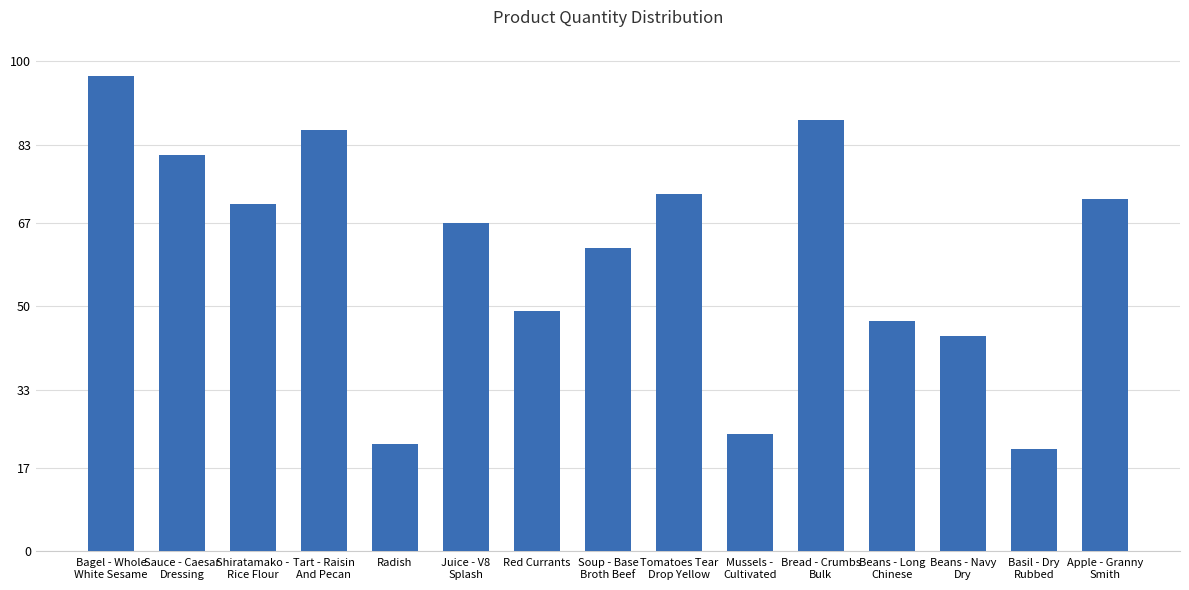

Read the value at Soup - Base
Broth Beef, to the nearest 10.

60